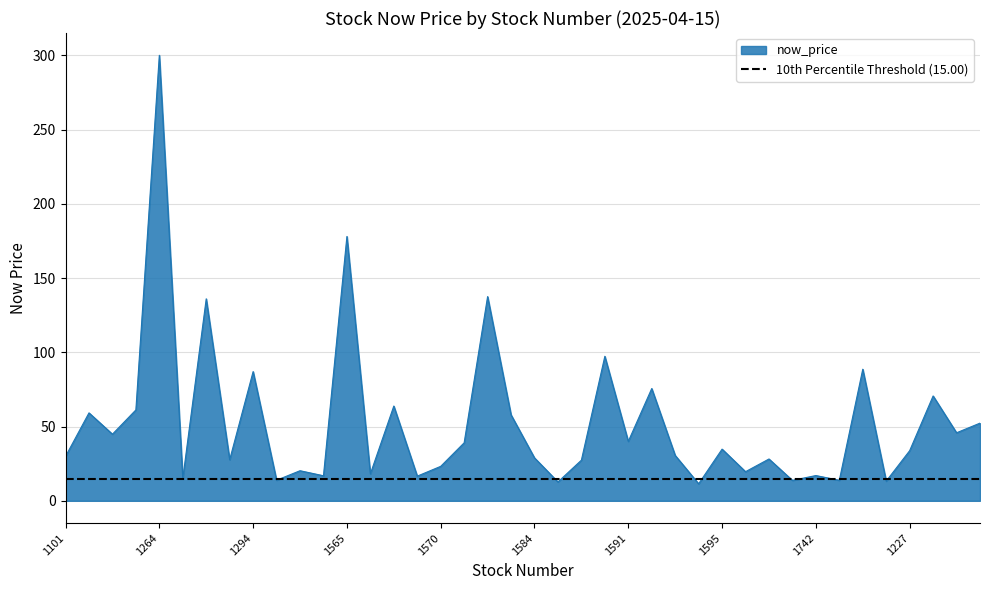

Reading left to right, transcribe all the data shown in this chart.

29.9	59.2	44.9	61.2	300.0	14.9	136.0	27.6	87.0	13.8	20.2	16.9	178.0	18.1	63.8	16.6	23.2	39.0	137.5	57.9	28.9	12.7	27.4	97.3	40.0	75.6	30.6	11.4	34.8	19.6	28.1	13.8	17.0	13.8	88.6	13.2	33.8	70.6	45.8	52.3